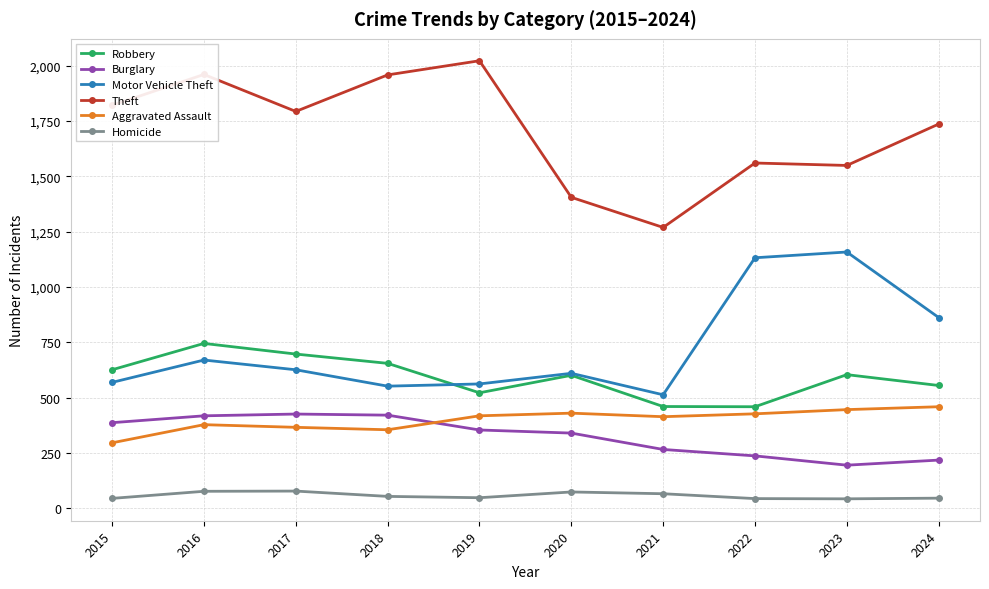

What is the difference between the highest and lowest values at 2021?

1203